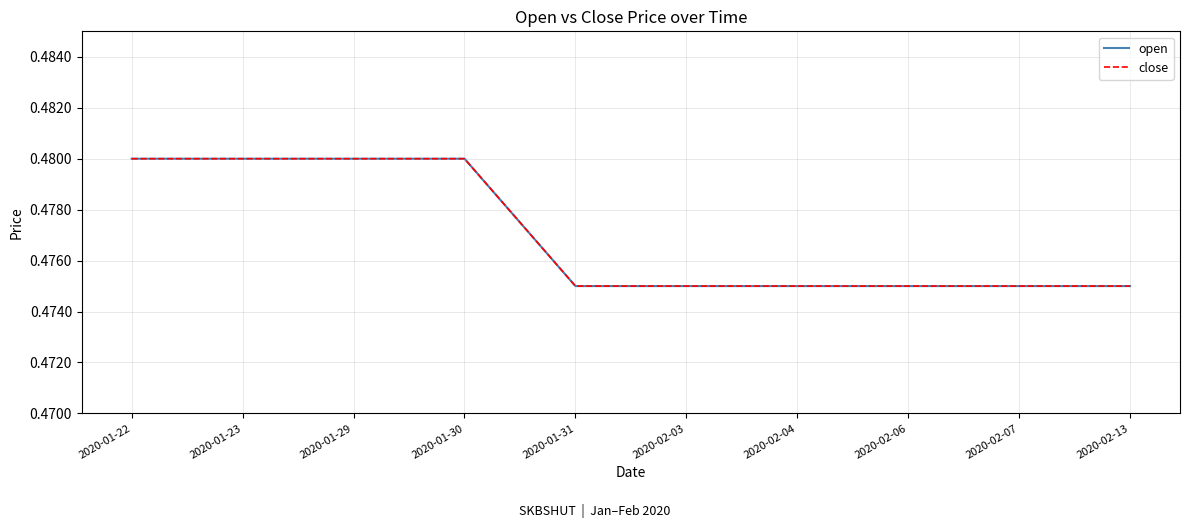

Does the chart have visible grid lines?

Yes